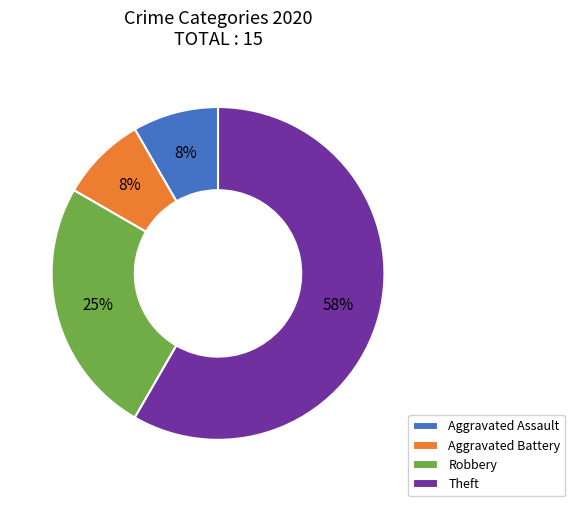

Which category has the biggest portion of the pie?

Theft